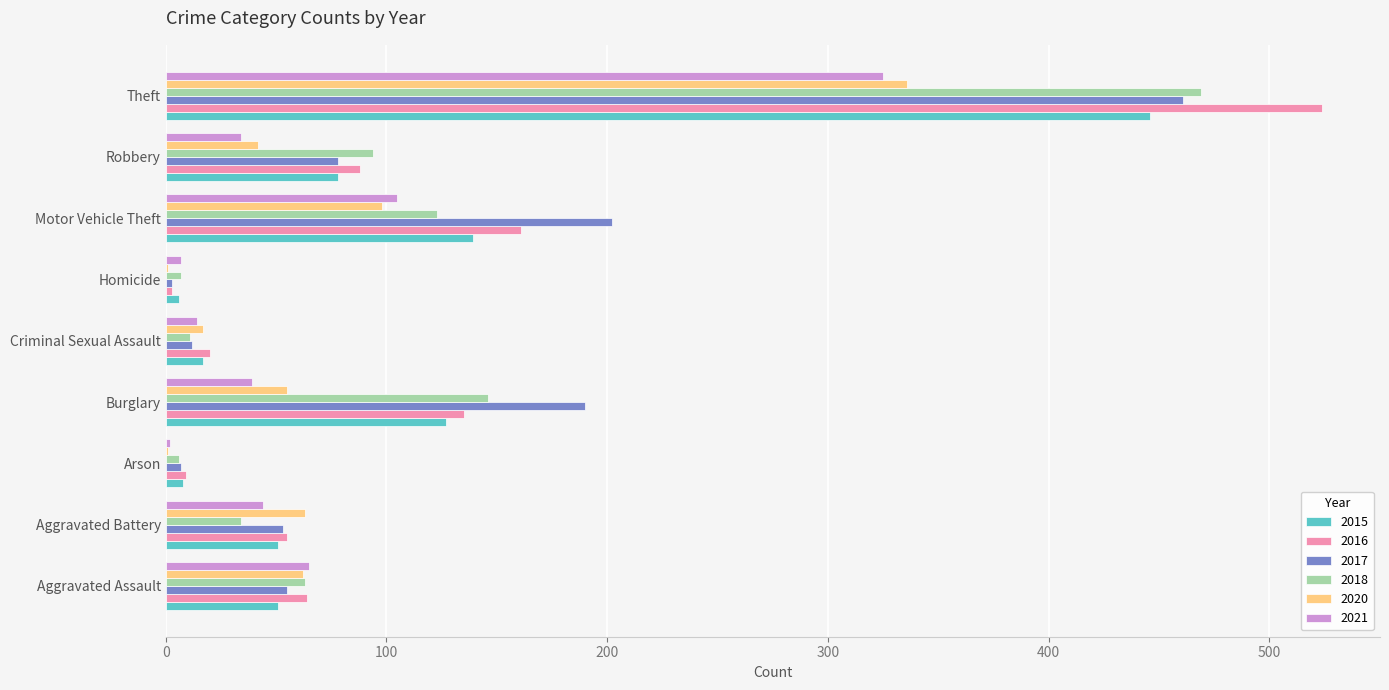

Is the value of 2015 at Robbery greater than the value of 2017 at Burglary?

No